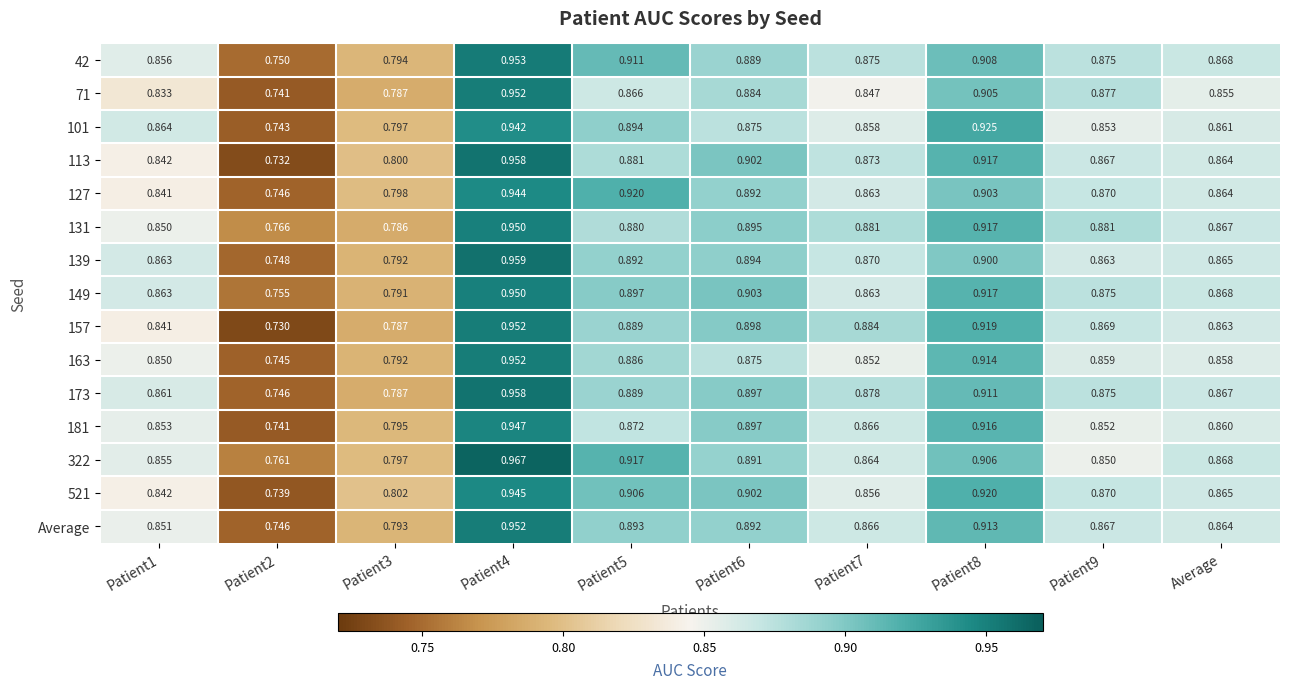

Reading left to right, what are all the values shown in this chart?

42: Patient1=0.9	Patient2=0.8	Patient3=0.8	Patient4=1.0	Patient5=0.9	Patient6=0.9	Patient7=0.9	Patient8=0.9	Patient9=0.9	Average=0.9
71: Patient1=0.8	Patient2=0.7	Patient3=0.8	Patient4=1.0	Patient5=0.9	Patient6=0.9	Patient7=0.8	Patient8=0.9	Patient9=0.9	Average=0.9
101: Patient1=0.9	Patient2=0.7	Patient3=0.8	Patient4=0.9	Patient5=0.9	Patient6=0.9	Patient7=0.9	Patient8=0.9	Patient9=0.9	Average=0.9
113: Patient1=0.8	Patient2=0.7	Patient3=0.8	Patient4=1.0	Patient5=0.9	Patient6=0.9	Patient7=0.9	Patient8=0.9	Patient9=0.9	Average=0.9
127: Patient1=0.8	Patient2=0.7	Patient3=0.8	Patient4=0.9	Patient5=0.9	Patient6=0.9	Patient7=0.9	Patient8=0.9	Patient9=0.9	Average=0.9
131: Patient1=0.8	Patient2=0.8	Patient3=0.8	Patient4=0.9	Patient5=0.9	Patient6=0.9	Patient7=0.9	Patient8=0.9	Patient9=0.9	Average=0.9
139: Patient1=0.9	Patient2=0.7	Patient3=0.8	Patient4=1.0	Patient5=0.9	Patient6=0.9	Patient7=0.9	Patient8=0.9	Patient9=0.9	Average=0.9
149: Patient1=0.9	Patient2=0.8	Patient3=0.8	Patient4=0.9	Patient5=0.9	Patient6=0.9	Patient7=0.9	Patient8=0.9	Patient9=0.9	Average=0.9
157: Patient1=0.8	Patient2=0.7	Patient3=0.8	Patient4=1.0	Patient5=0.9	Patient6=0.9	Patient7=0.9	Patient8=0.9	Patient9=0.9	Average=0.9
163: Patient1=0.8	Patient2=0.7	Patient3=0.8	Patient4=1.0	Patient5=0.9	Patient6=0.9	Patient7=0.9	Patient8=0.9	Patient9=0.9	Average=0.9
173: Patient1=0.9	Patient2=0.7	Patient3=0.8	Patient4=1.0	Patient5=0.9	Patient6=0.9	Patient7=0.9	Patient8=0.9	Patient9=0.9	Average=0.9
181: Patient1=0.9	Patient2=0.7	Patient3=0.8	Patient4=0.9	Patient5=0.9	Patient6=0.9	Patient7=0.9	Patient8=0.9	Patient9=0.9	Average=0.9
322: Patient1=0.9	Patient2=0.8	Patient3=0.8	Patient4=1.0	Patient5=0.9	Patient6=0.9	Patient7=0.9	Patient8=0.9	Patient9=0.8	Average=0.9
521: Patient1=0.8	Patient2=0.7	Patient3=0.8	Patient4=0.9	Patient5=0.9	Patient6=0.9	Patient7=0.9	Patient8=0.9	Patient9=0.9	Average=0.9
Average: Patient1=0.9	Patient2=0.7	Patient3=0.8	Patient4=1.0	Patient5=0.9	Patient6=0.9	Patient7=0.9	Patient8=0.9	Patient9=0.9	Average=0.9